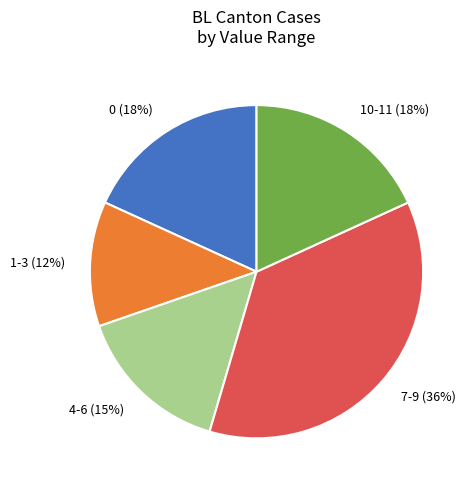

Count the number of slices in the pie.

5